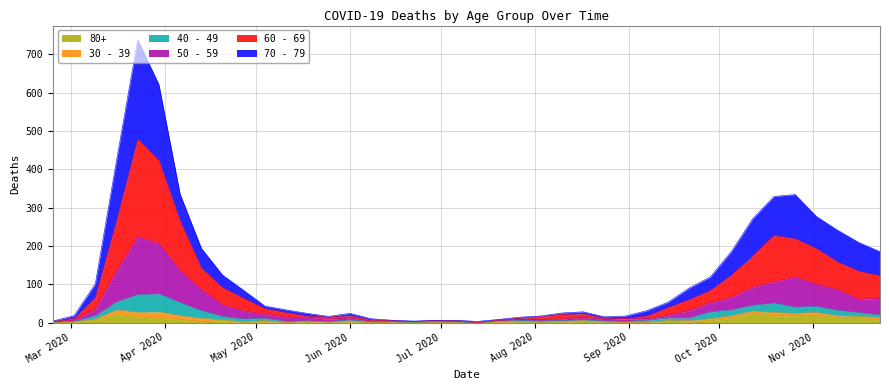

True or false: 50 - 59 and 60 - 69 cross at least once.

False